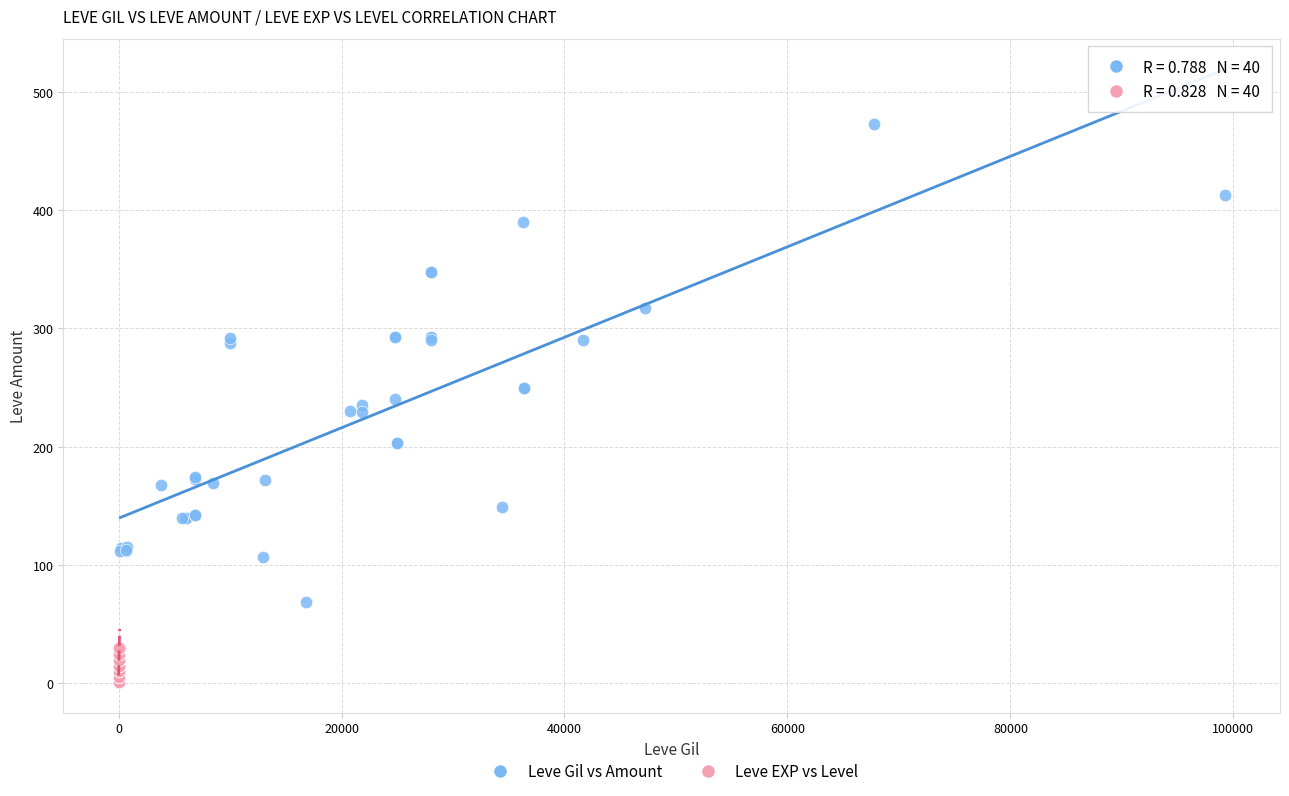

What are all the series names shown in the legend?

Leve Gil vs Amount, Leve EXP vs Level